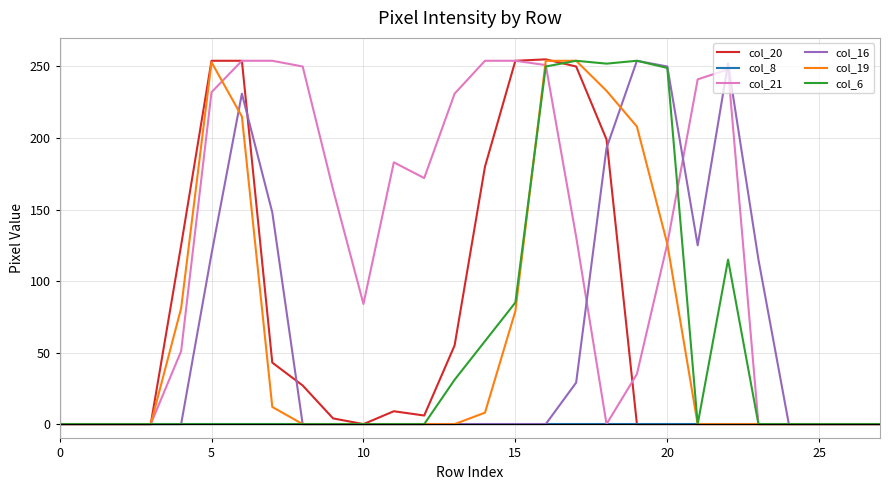

At how many categories does at least one series exceed 53?

20